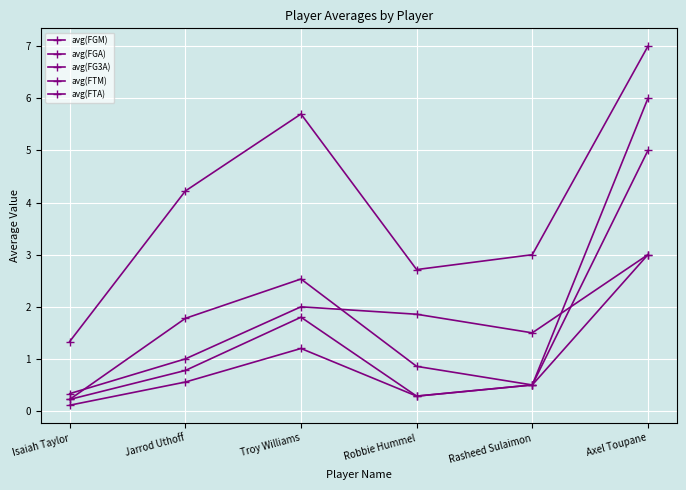

What is the average value of the avg(FGA) series?

4.0